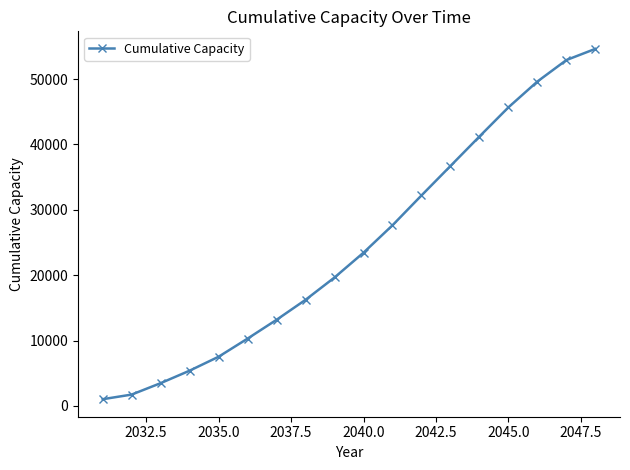

What is the value of the 1st point from the left?

1020.8